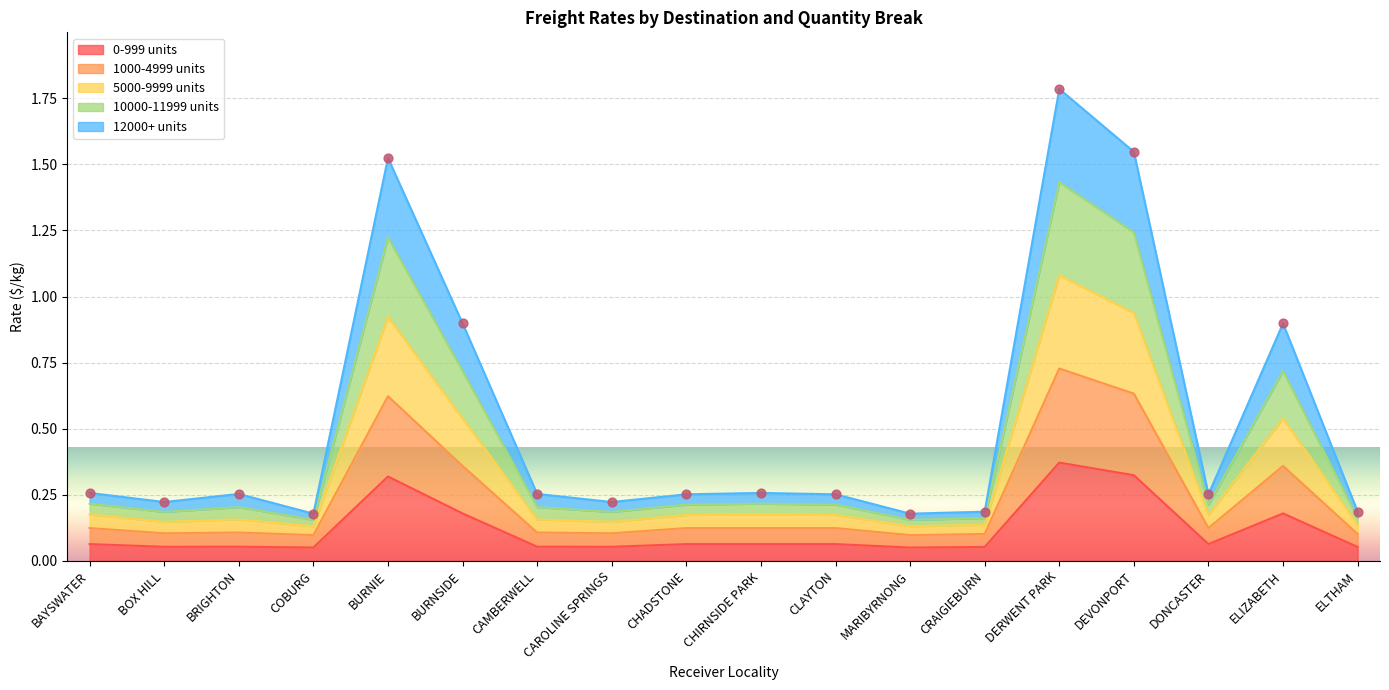

Is it true that 0-999 units equals 0.3 at ELIZABETH?

False